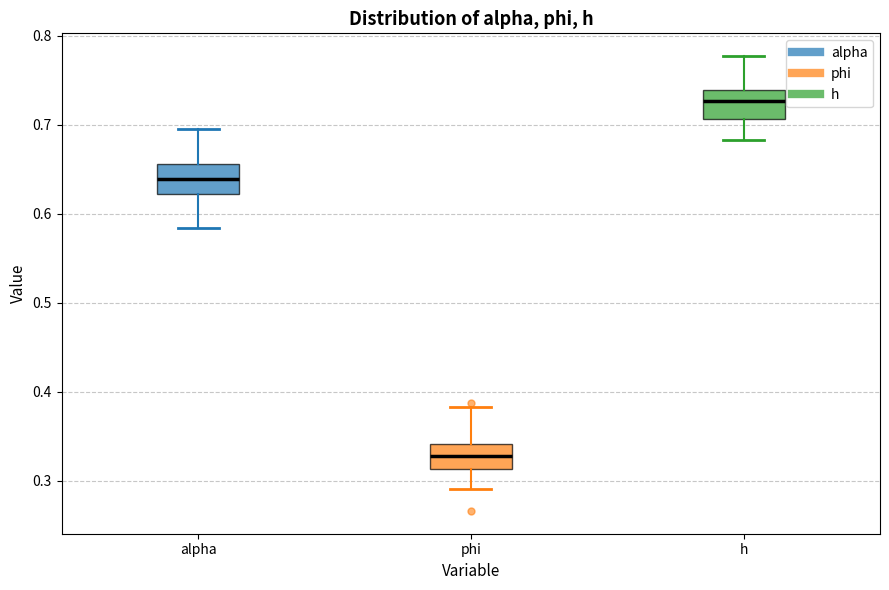

Which box has the lowest median line?

phi